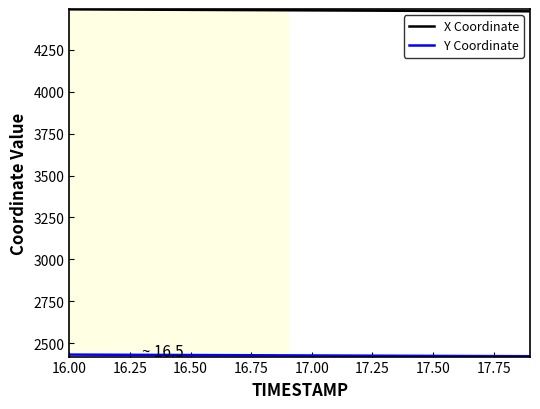

Which series has the largest total across all categories?

X Coordinate